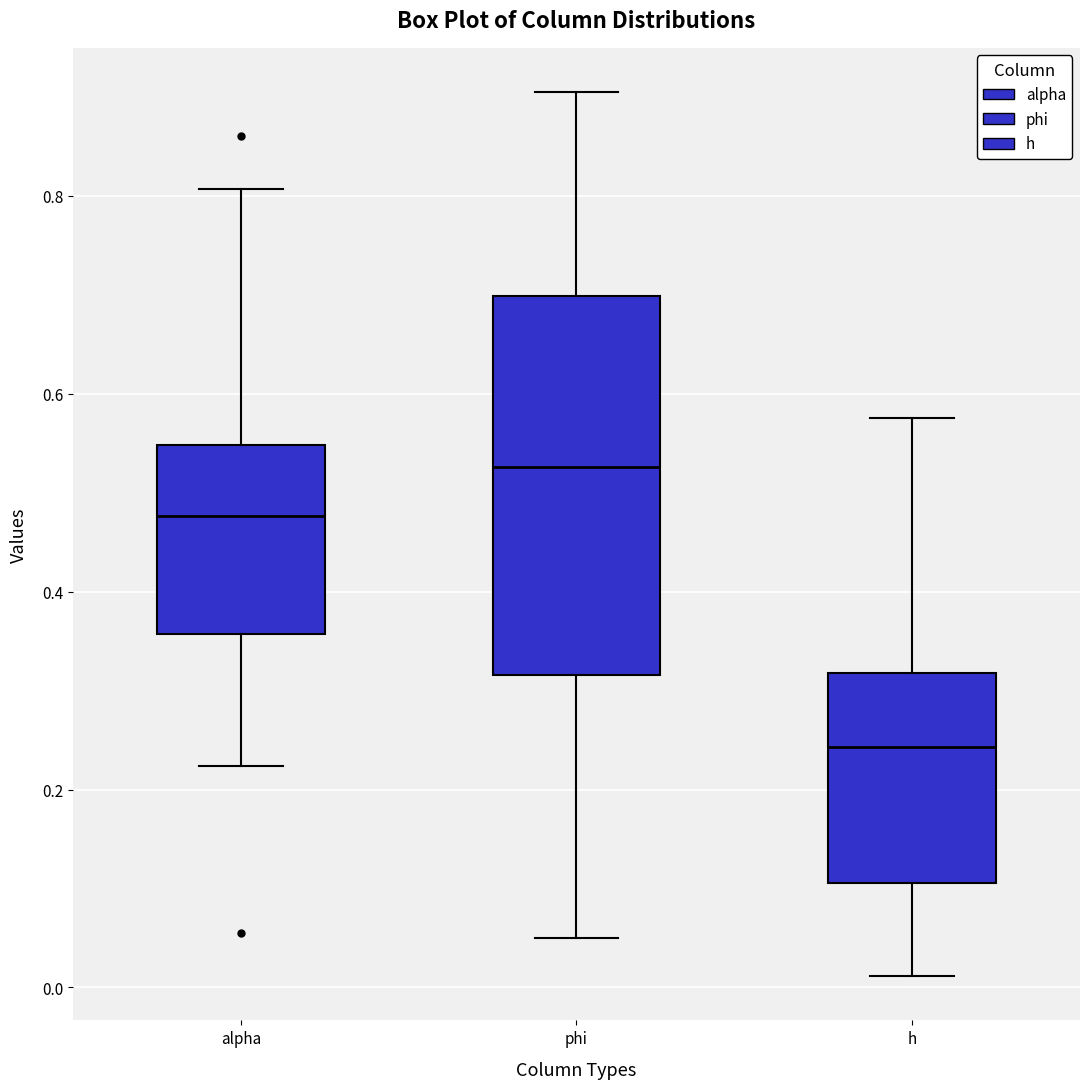

Comparing the boxes themselves (not the whiskers), which one is the tallest?

phi